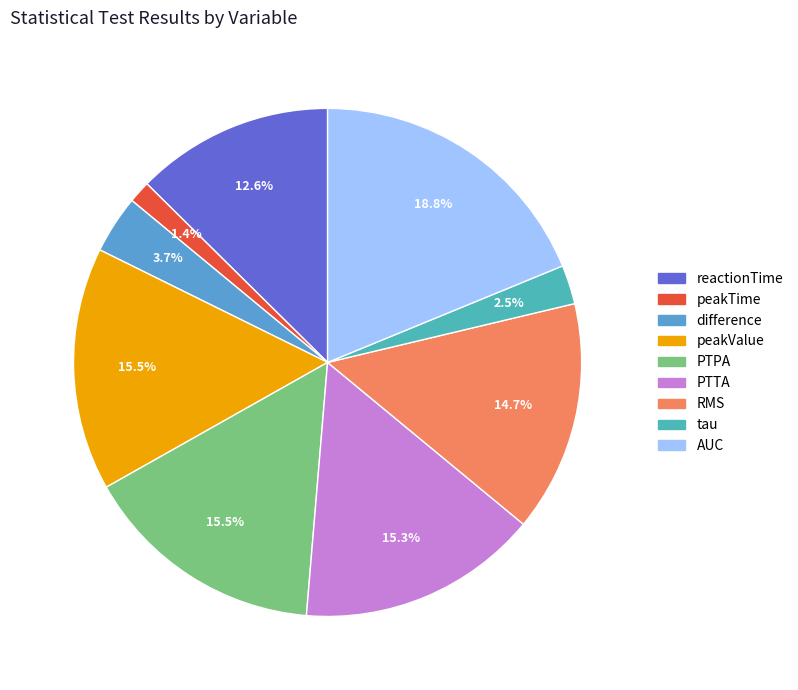

Approximately how many times larger is the value at peakValue compared to PTTA?

1.0